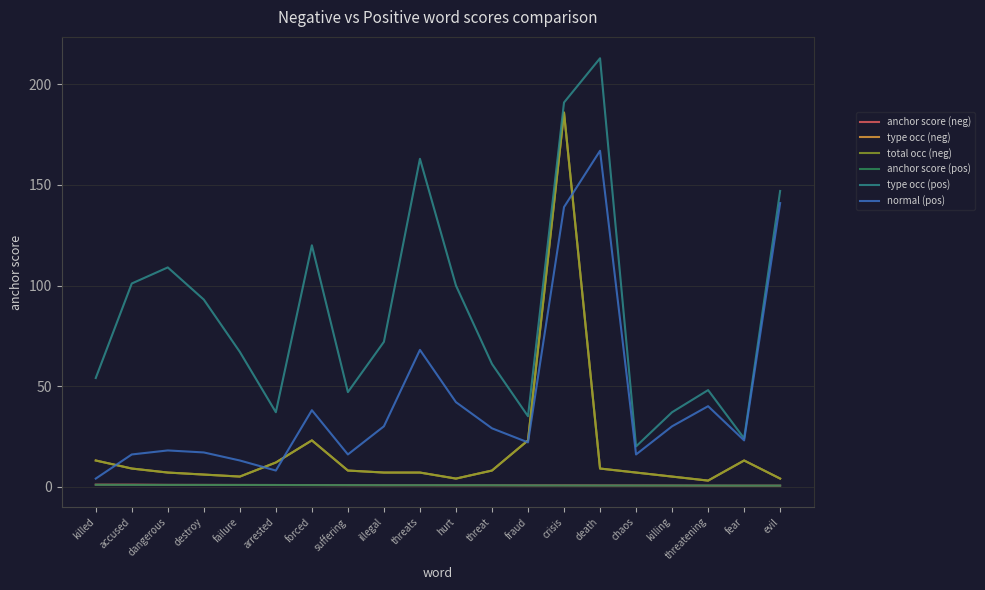

The value of type occ (neg) at forced is 37.4. True or false?

False